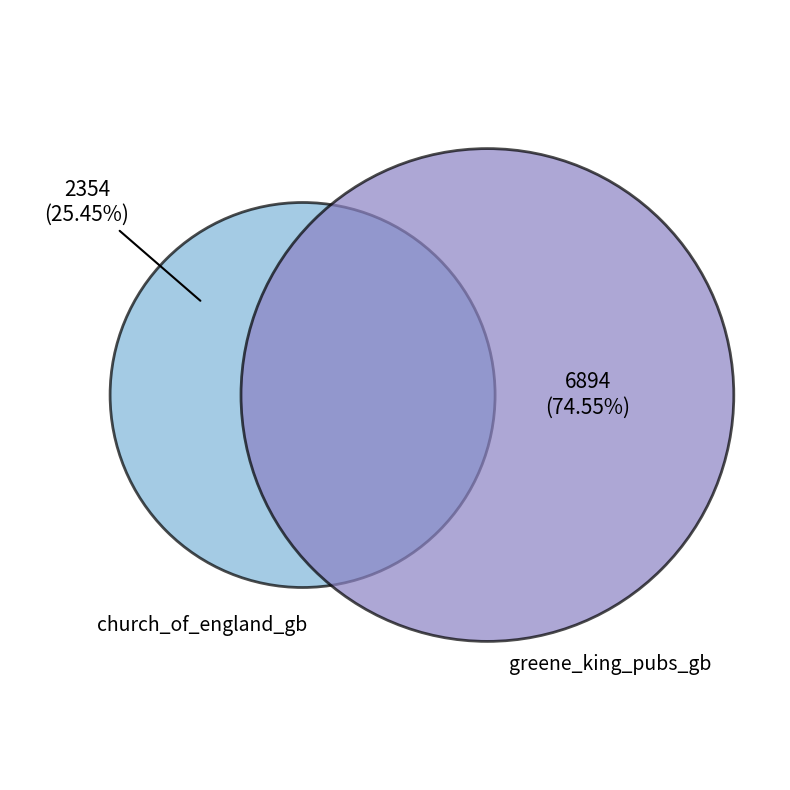

What is the ratio of the value at church_of_england_gb to the value at greene_king_pubs_gb?

0.3